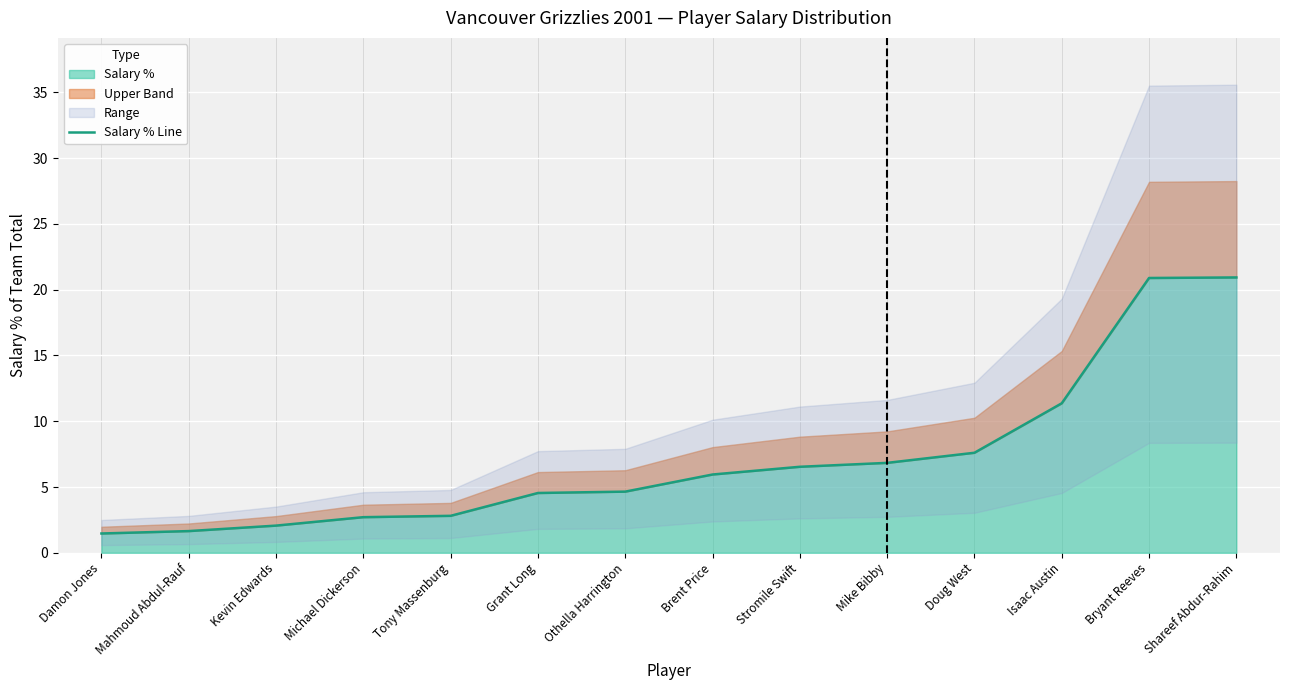

True or false: Salary % has a value of 3.1 at Grant Long.

False